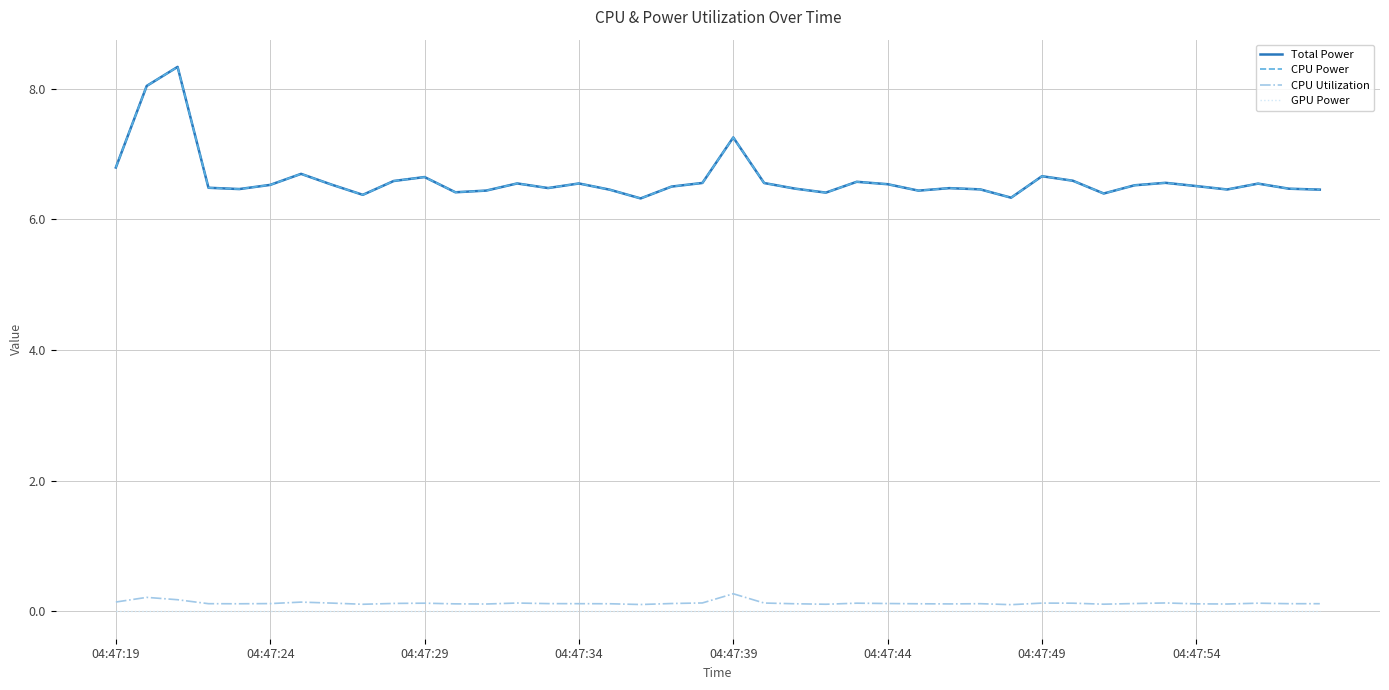

Does the chart display data point markers on the line(s)?

No